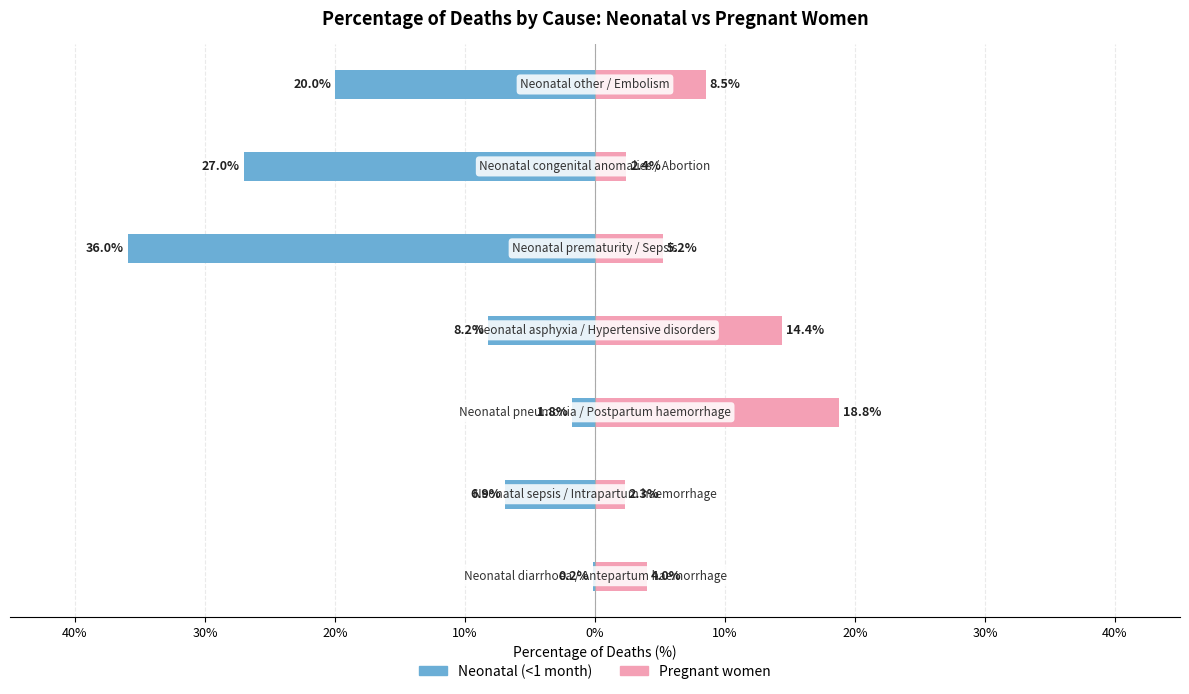

What is the sum of the Pregnant women values at 20% and 40%?

16.7